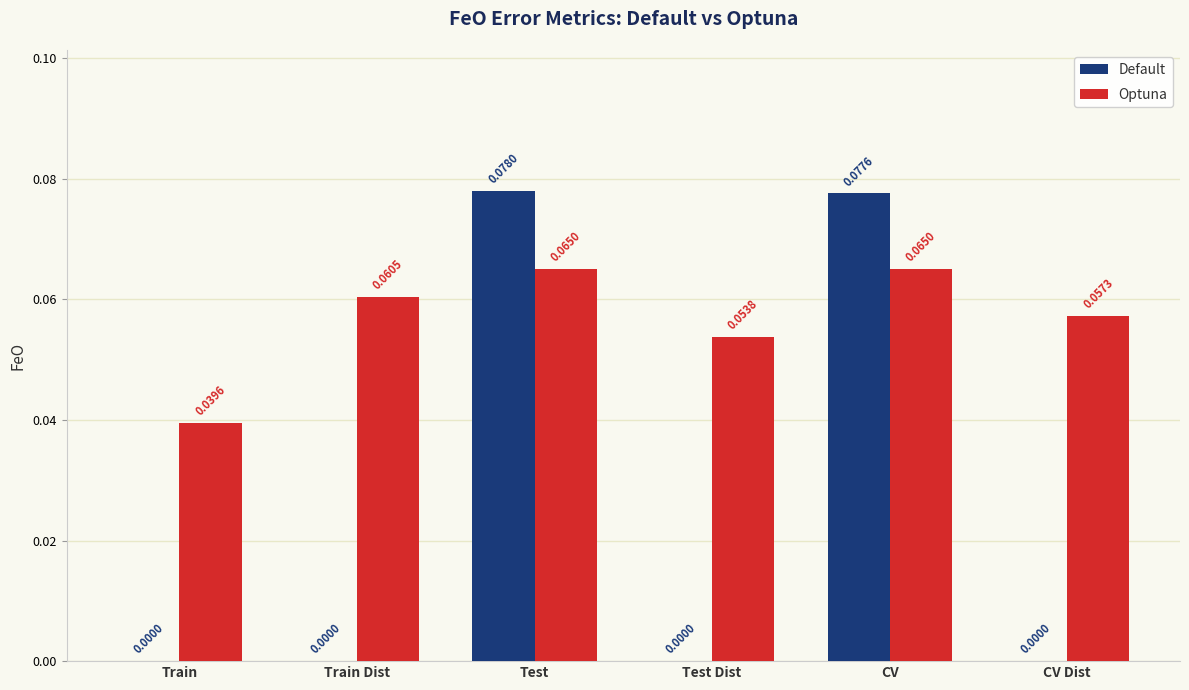

Which series has the largest total across all categories?

Optuna